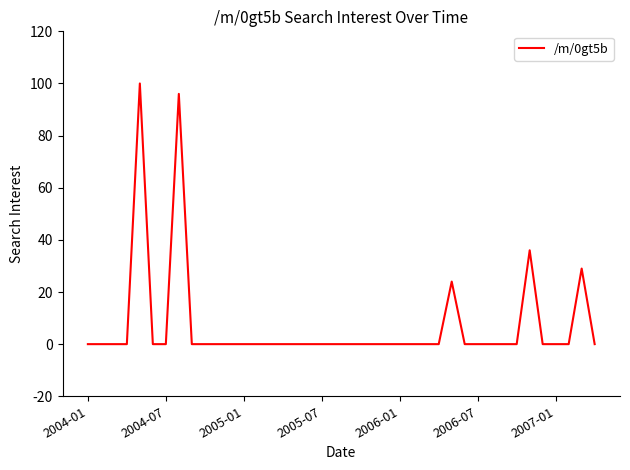

What is the greatest value displayed?

100